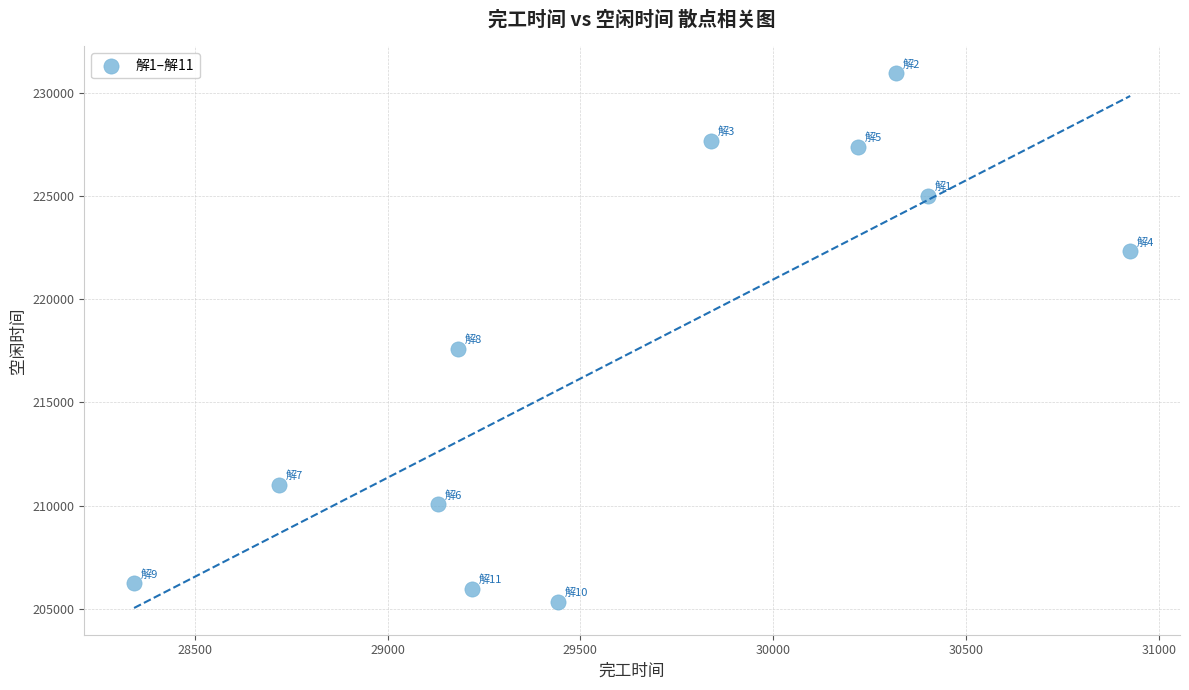

What is the range of Y values (max minus min)?

25622.1